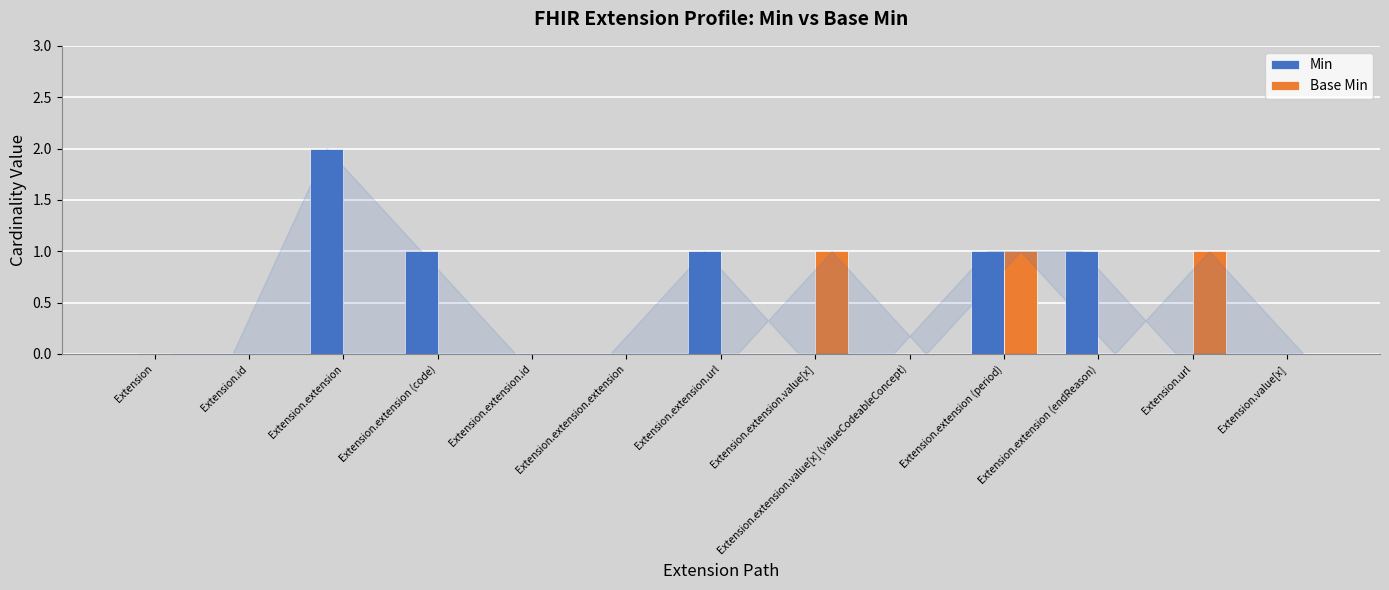

Which series has the largest total across all categories?

Min